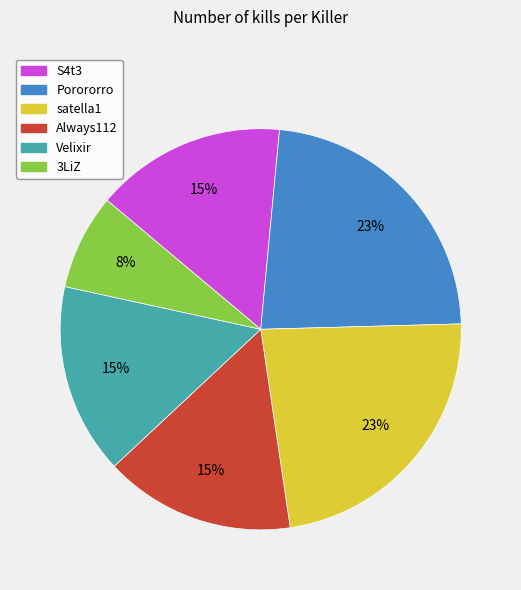

Which slice is the smallest?

3LiZ